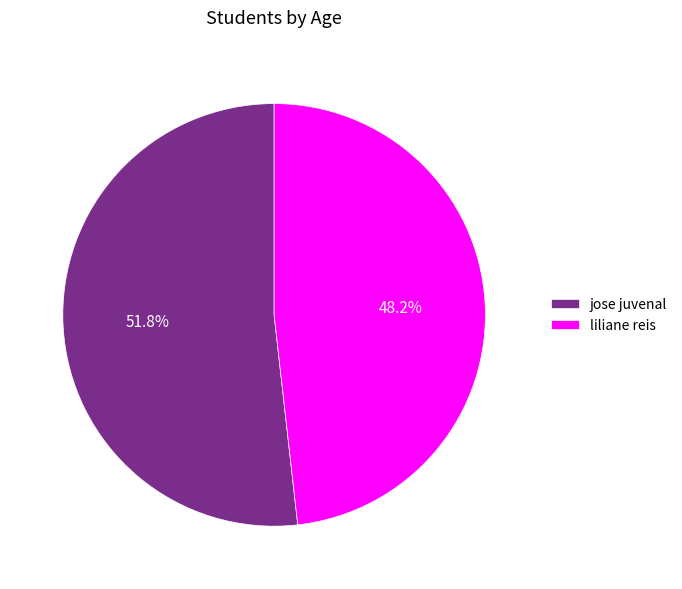

The liliane reis slice represents 48% of the pie. True or false?

True